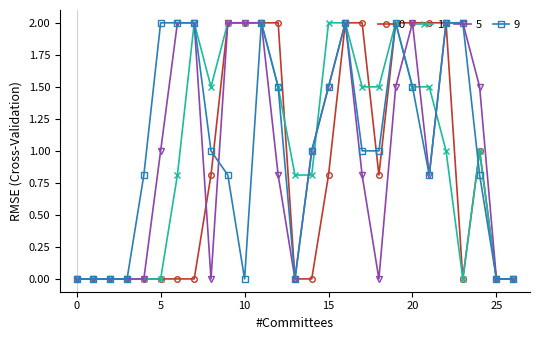

What is the maximum value shown in the chart?

2.0